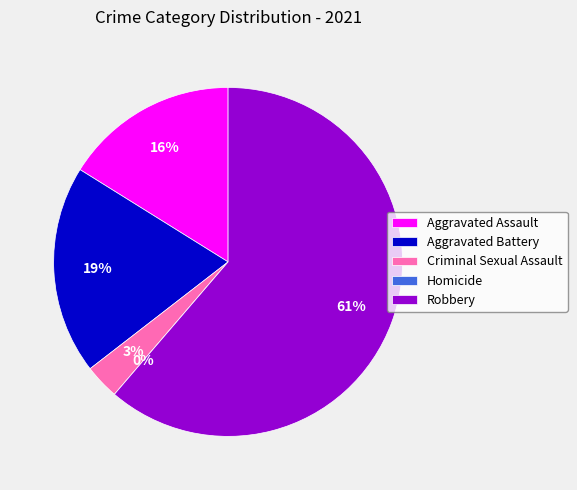

Is it true that Criminal Sexual Assault is 3% of the pie?

True